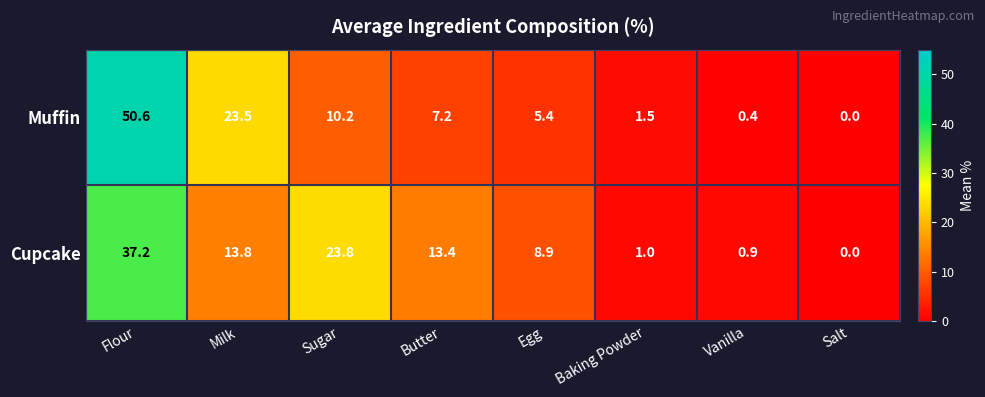

Between Milk and Vanilla, which series saw the biggest shift?

Muffin